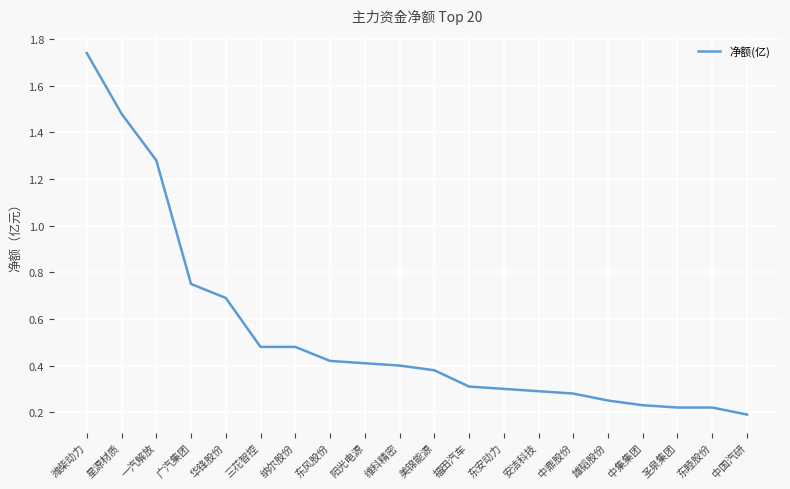

Where is the data nearest to the value 0?

中国汽研